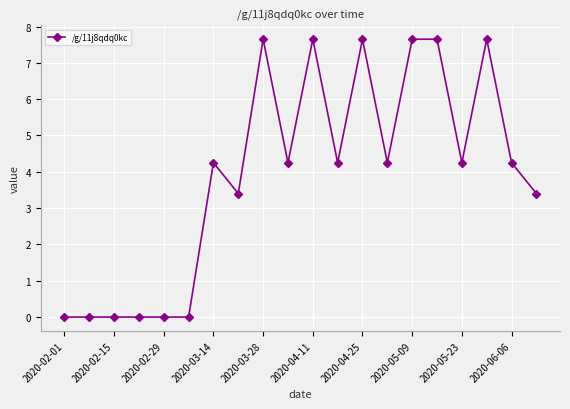

What is the difference between the maximum and minimum values?

7.6